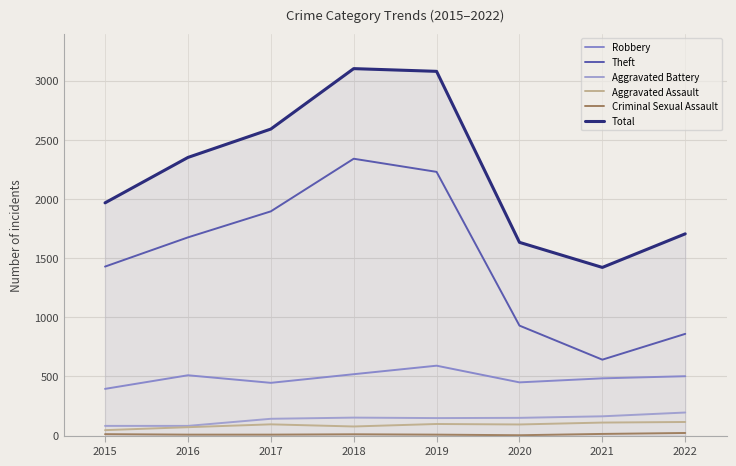

What is the difference between the second highest and second lowest values in the Total series?

1446